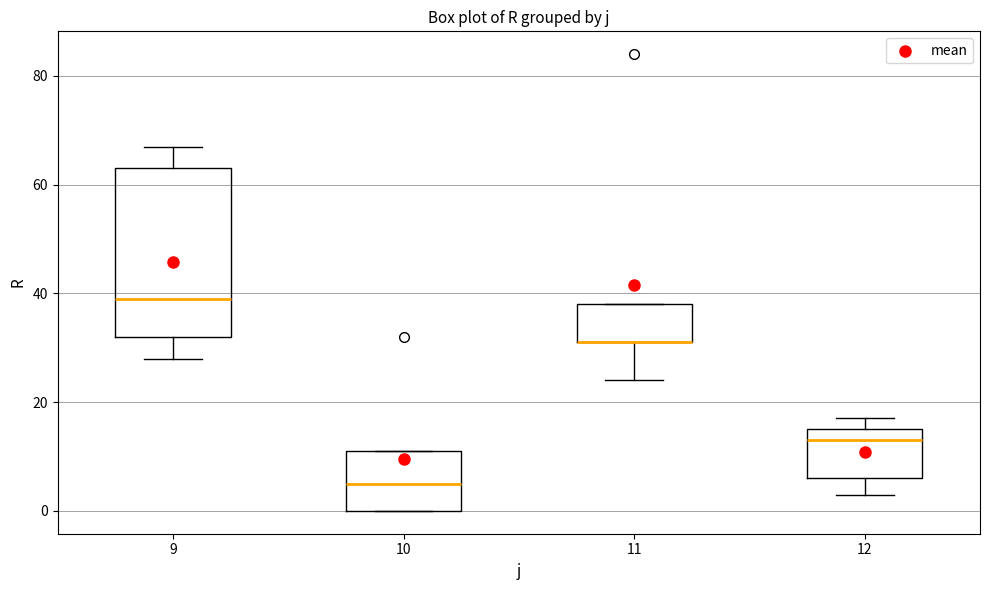

Which box is the tallest, from its lower edge to its upper edge?

9